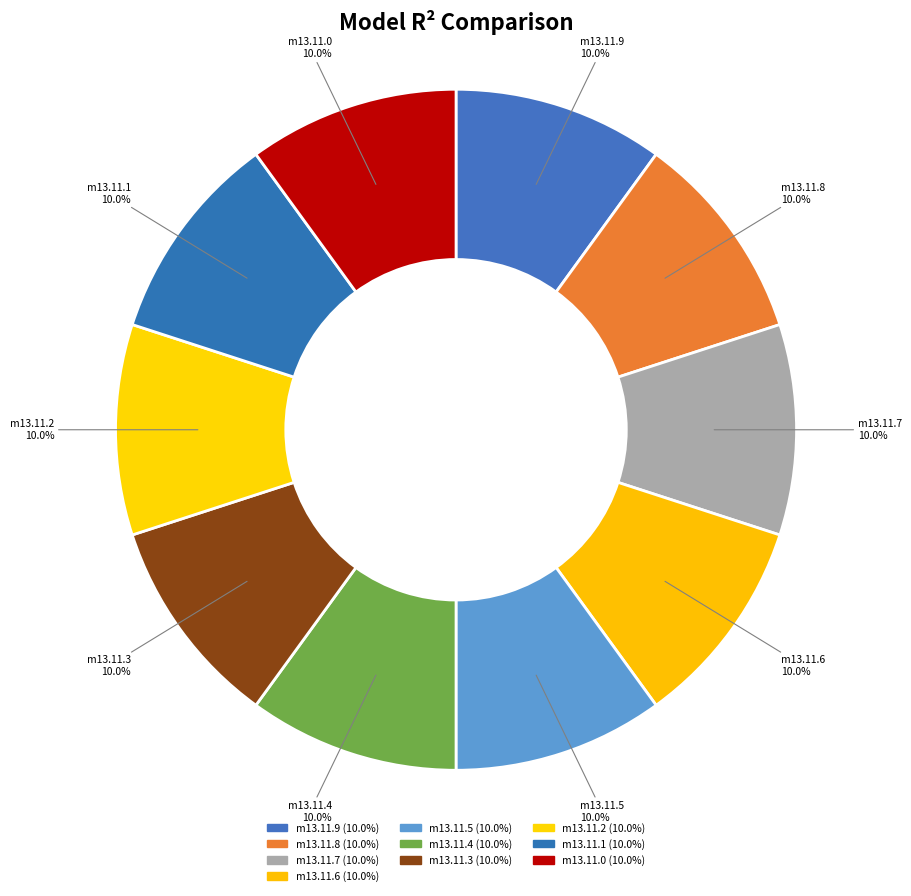

Count the number of slices in the pie.

10